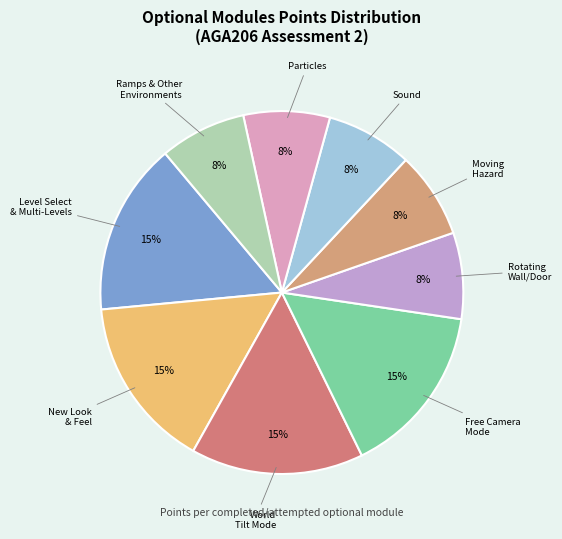

How many slices are in this pie chart?

9